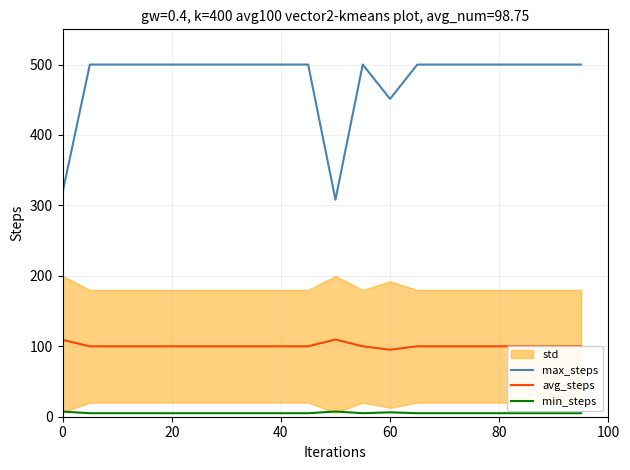

What is the minimum value for max_steps?

308.1